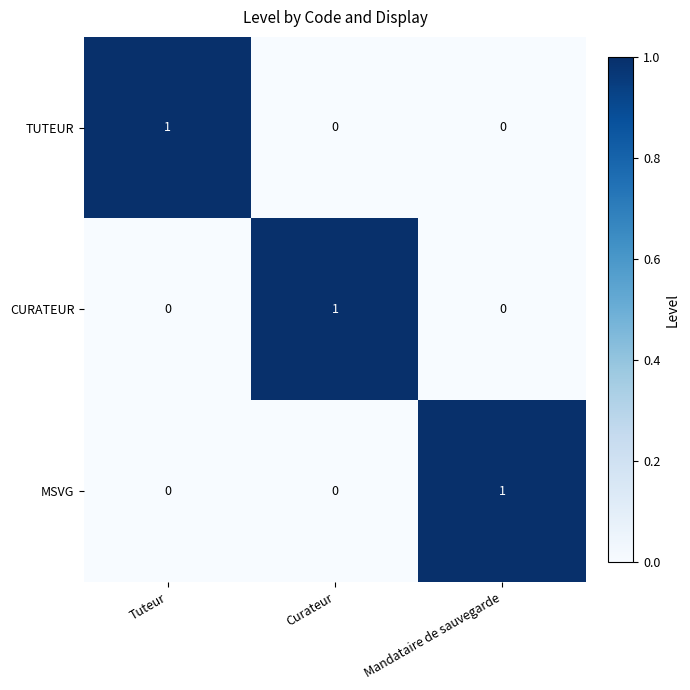

At how many categories does at least one series exceed 0?

3